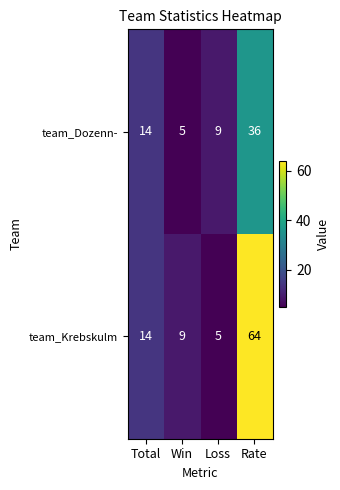

Which series has the widest spread of values?

team_Krebskulm